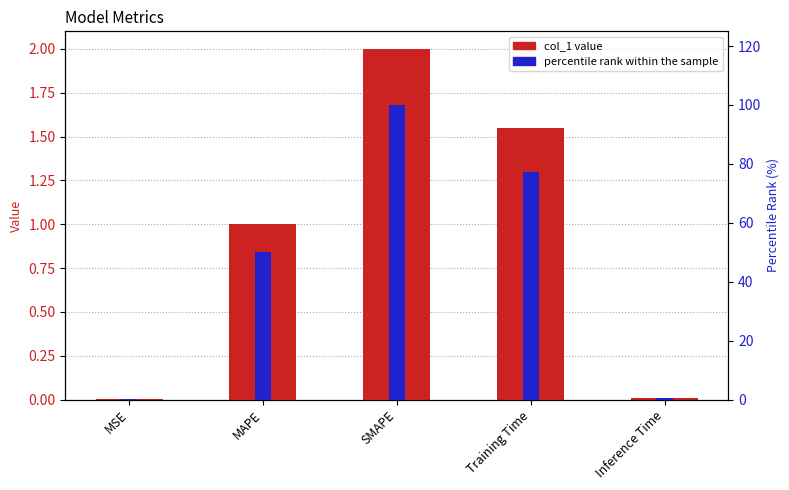

Reading left to right, list all the values displayed in this chart.

col_1: MSE=0.0	MAPE=1.0	SMAPE=2.0	Training Time=1.5	Inference Time=0.0
percentile rank within the sample: MSE=0.2	MAPE=50.1	SMAPE=100.0	Training Time=77.4	Inference Time=0.4